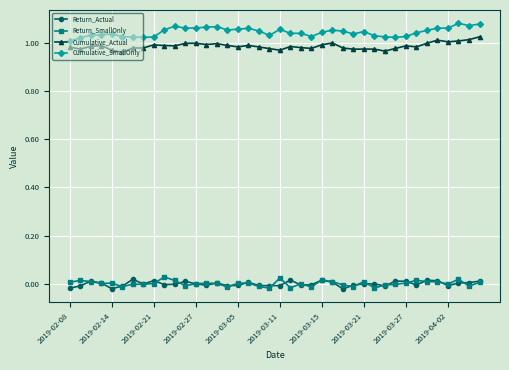

True or false: Return_Actual and Cumulative_Actual cross at least once.

False